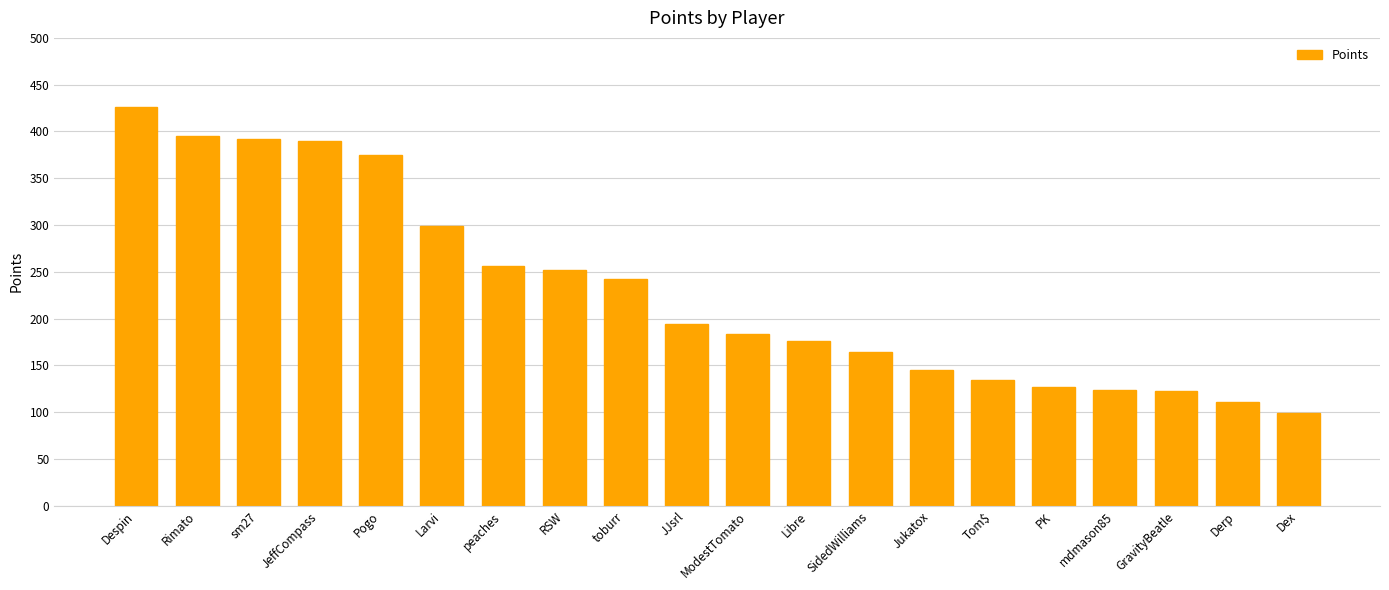

At which category does the chart reach its peak across all series?

Despin